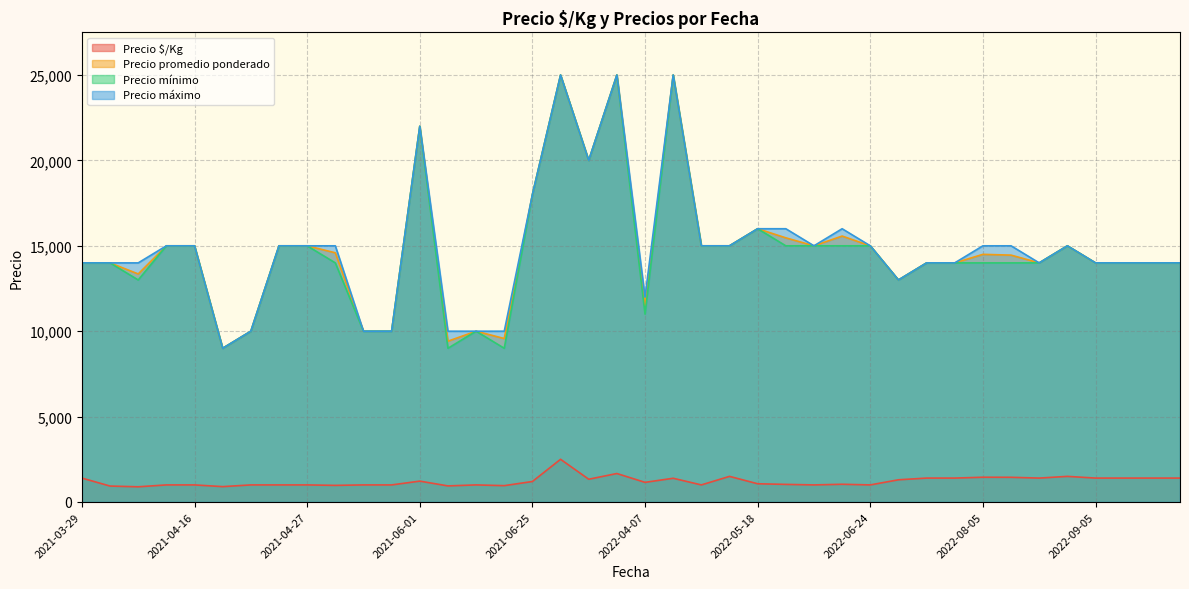

How many distinct data groups are displayed?

4